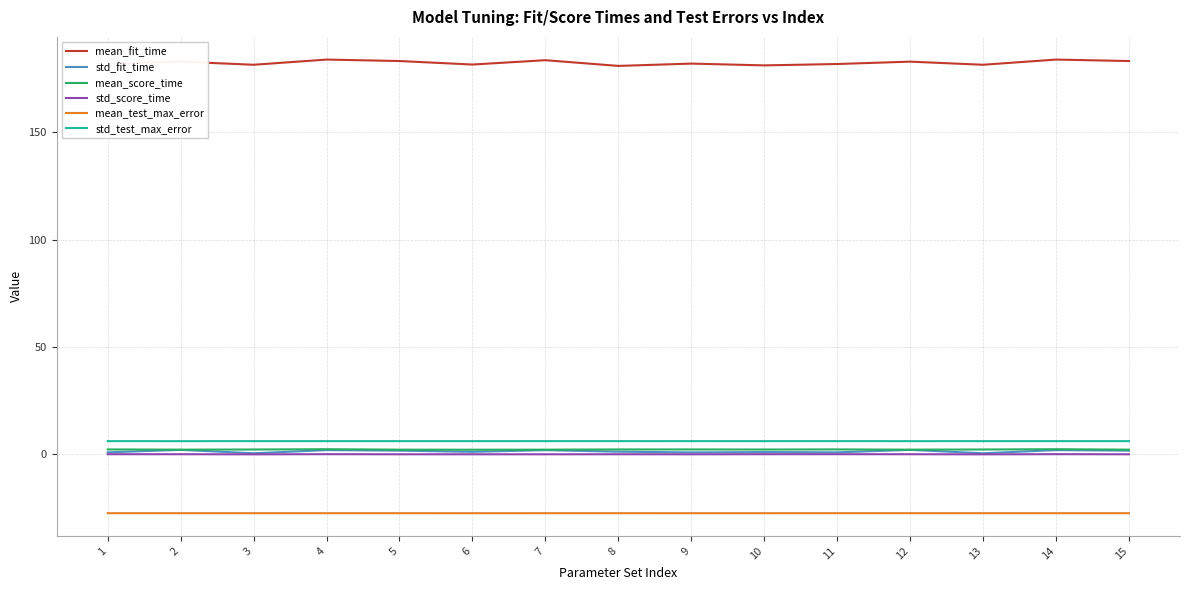

The value of mean_test_max_error at 8 is -15.4. True or false?

False